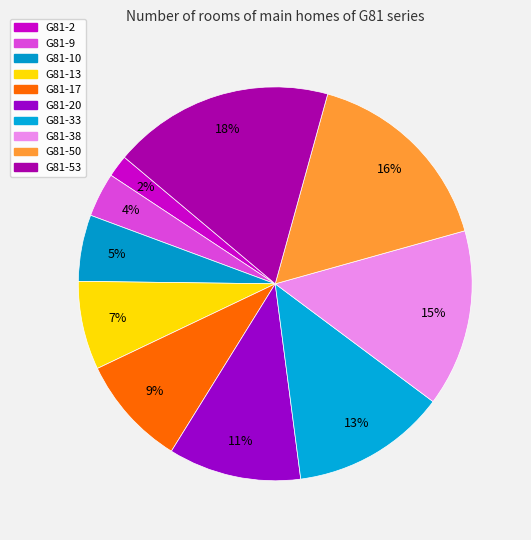

How many slices are in this pie chart?

10